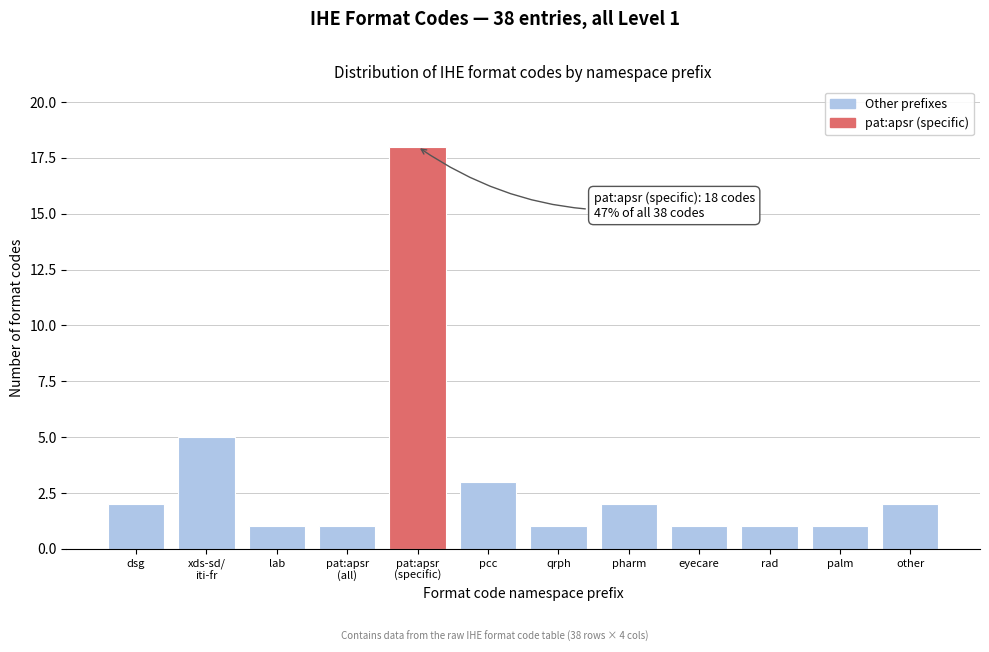

Reading left to right, list all the values displayed in this chart.

2	5	1	1	18	3	1	2	1	1	1	2